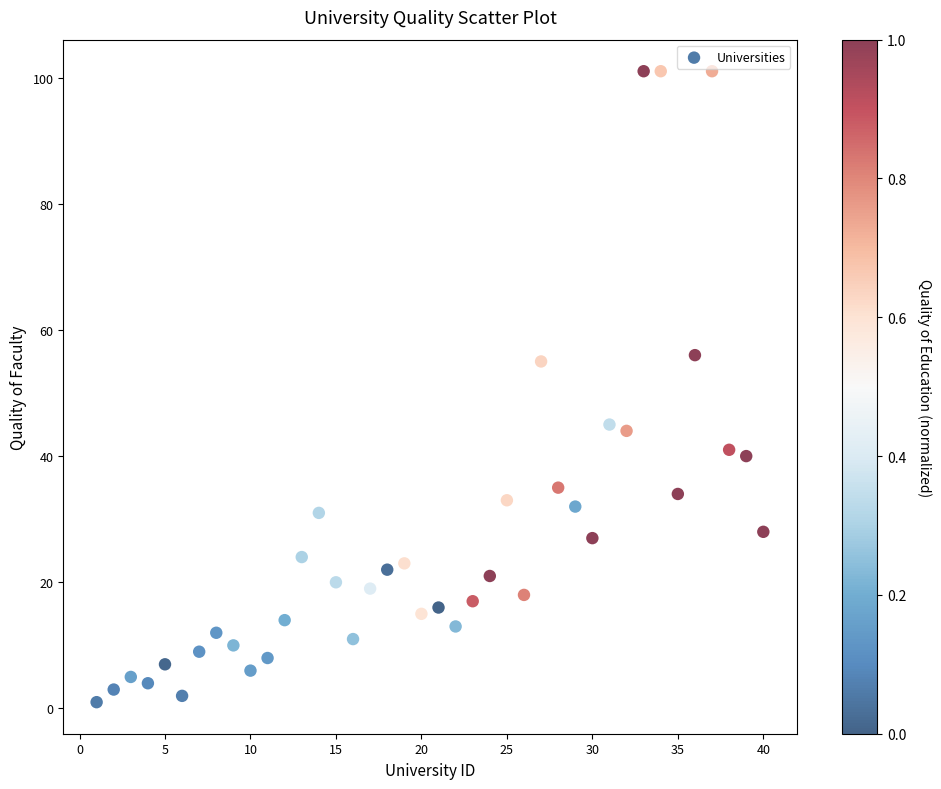

What is the range of Y values (max minus min)?

100